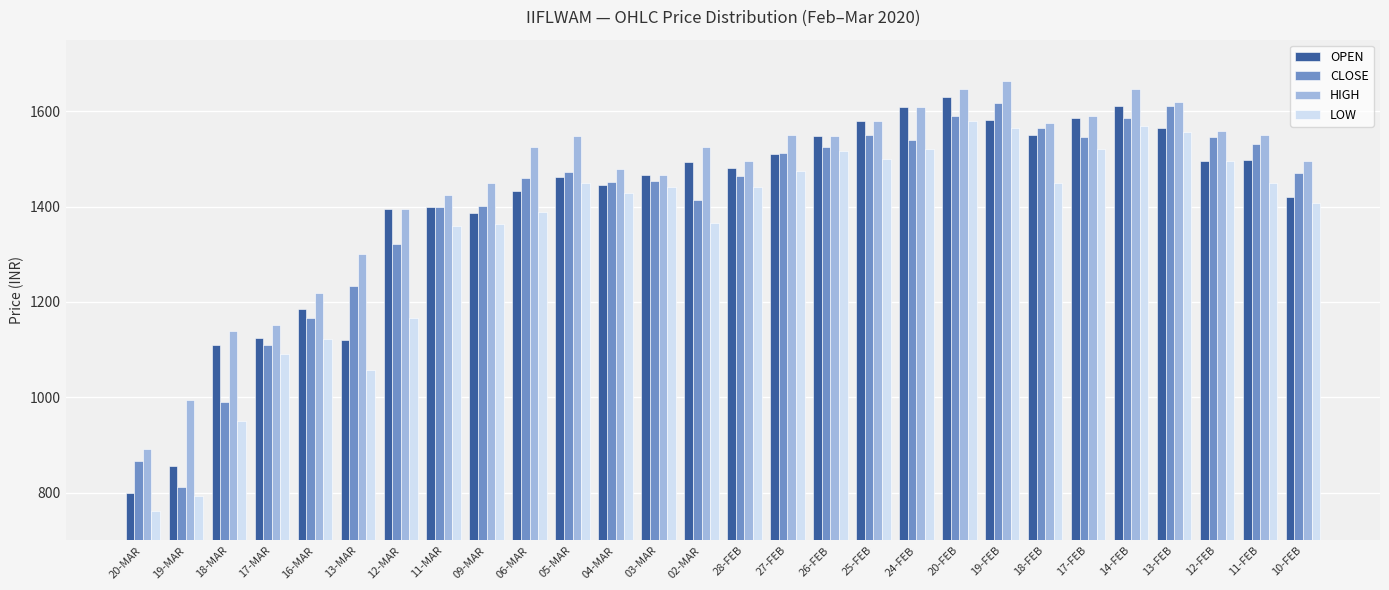

What is the label of the 16th bar from the right?

03-MAR